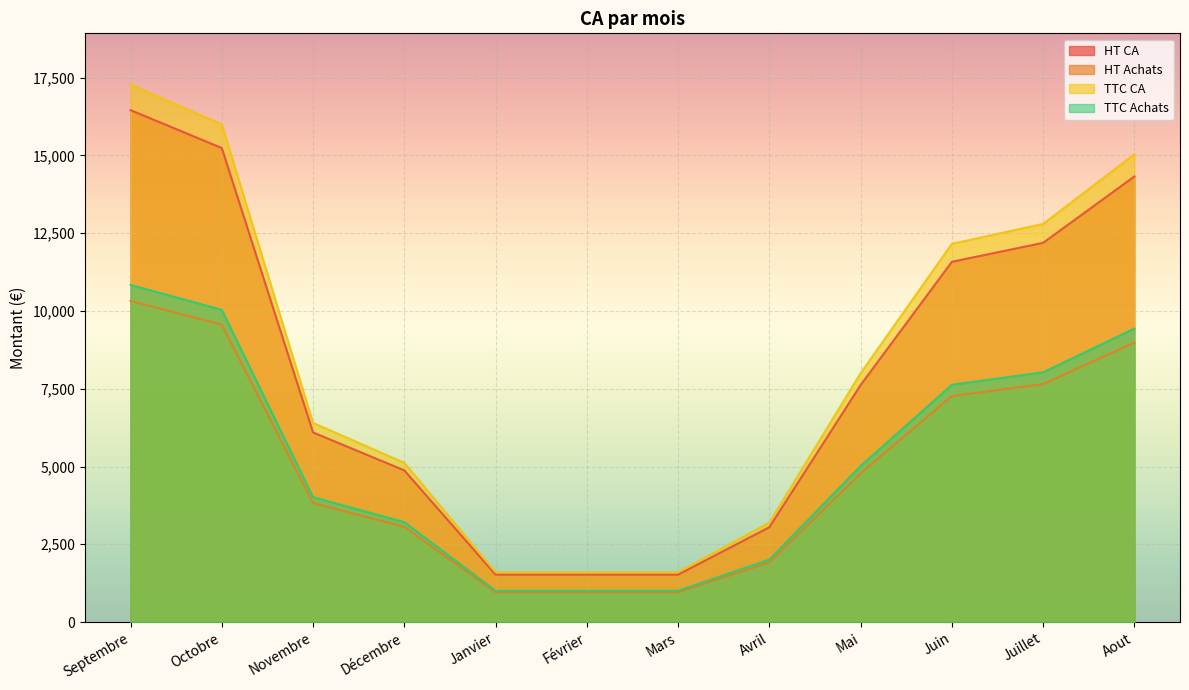

What is the lowest value of the TTC CA series?

1600.0